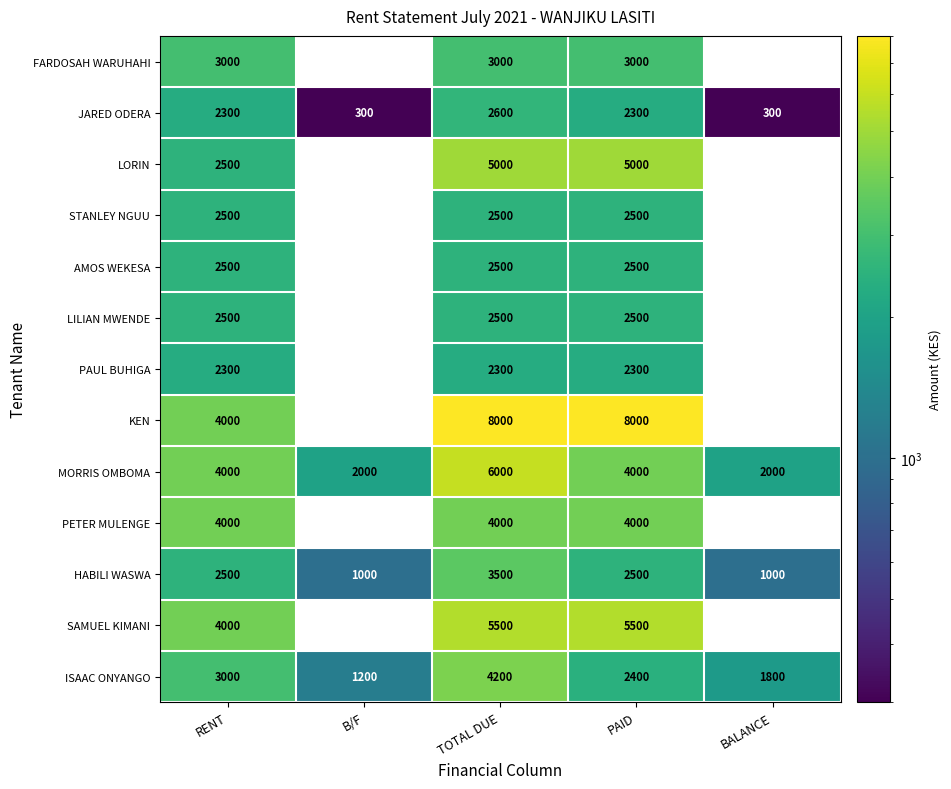

What is the maximum value shown in the chart?

8000.0